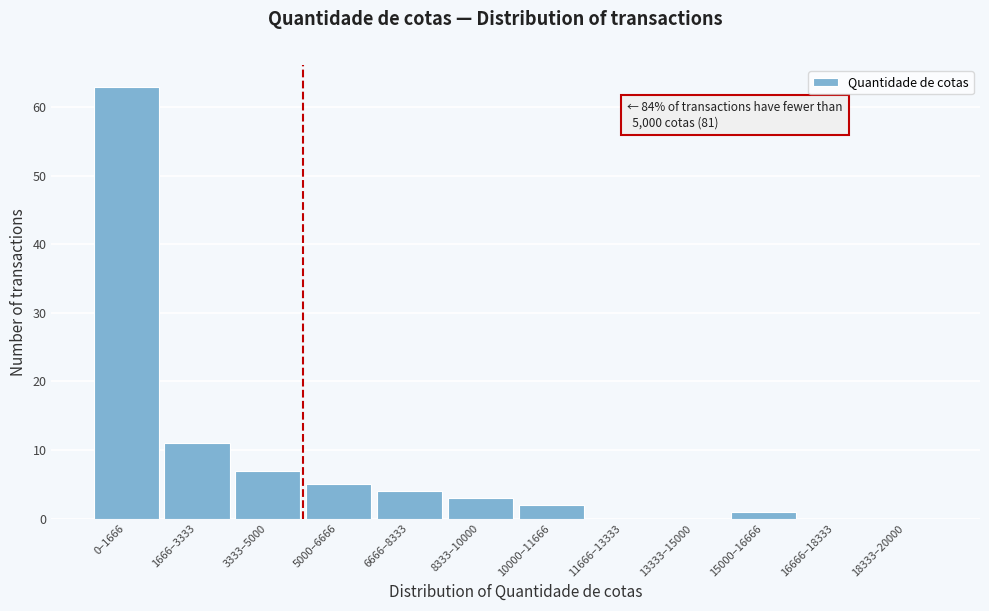

Reading left to right, list all the values displayed in this chart.

0–1666=63	1666–3333=11	3333–5000=7	5000–6666=5	6666–8333=4	8333–10000=3	10000–11666=2	11666–13333=0	13333–15000=0	15000–16666=1	16666–18333=0	18333–20000=0